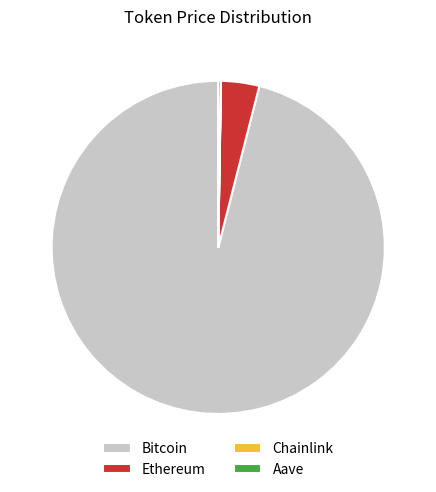

Does Bitcoin account for over 50% of the chart?

Yes